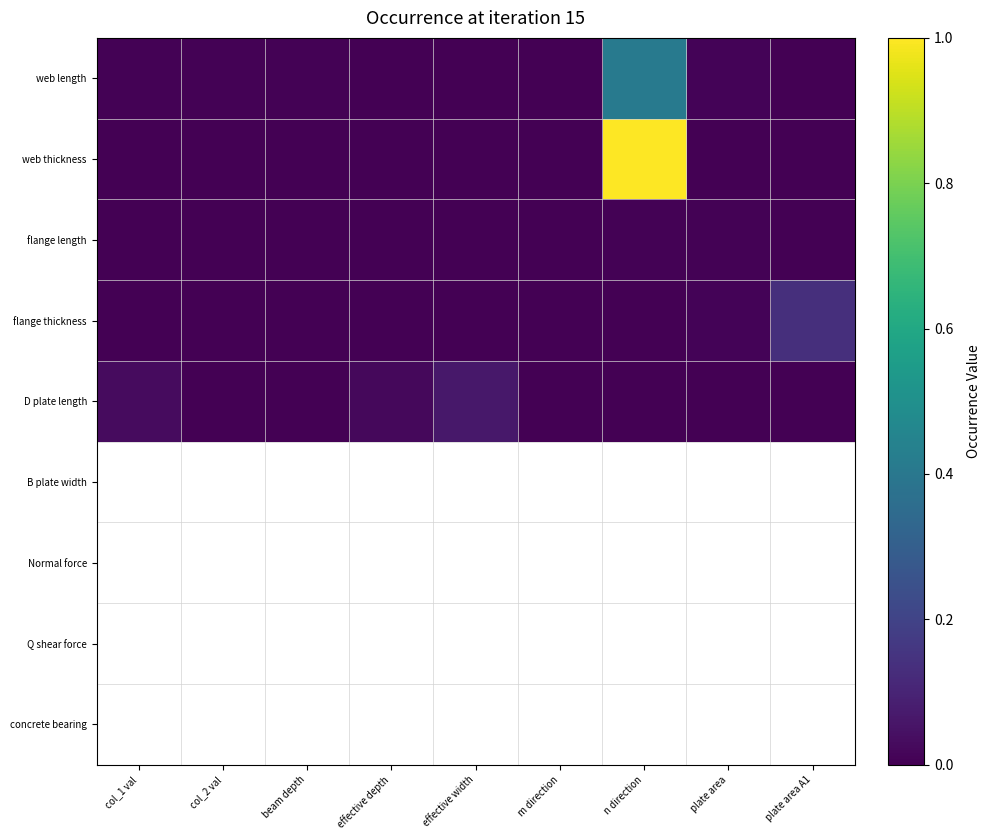

Which series has the largest total across all categories?

web thickness